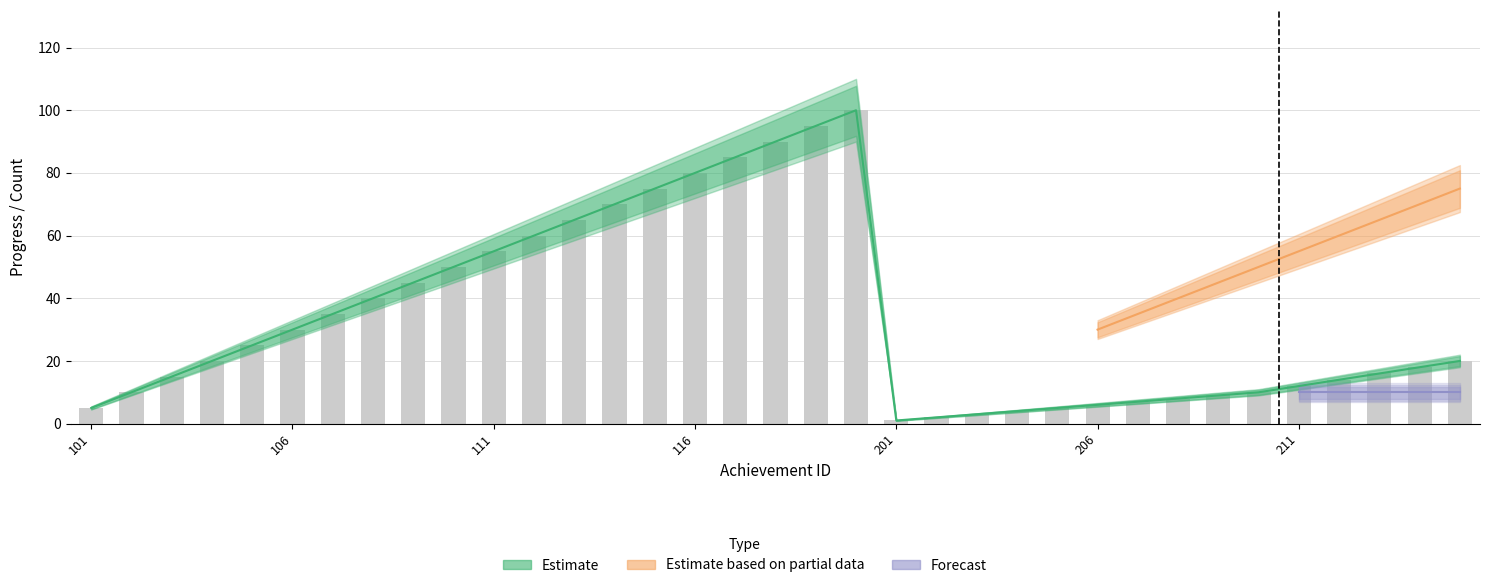

What is the value of the count1 bar at the 24th from the left?

4